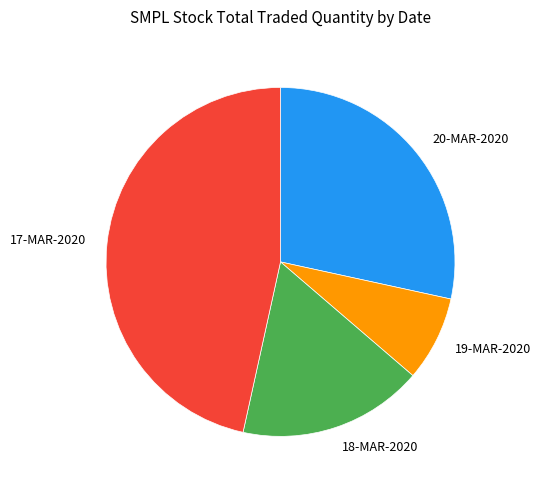

What is the largest slice in the pie chart?

17-MAR-2020